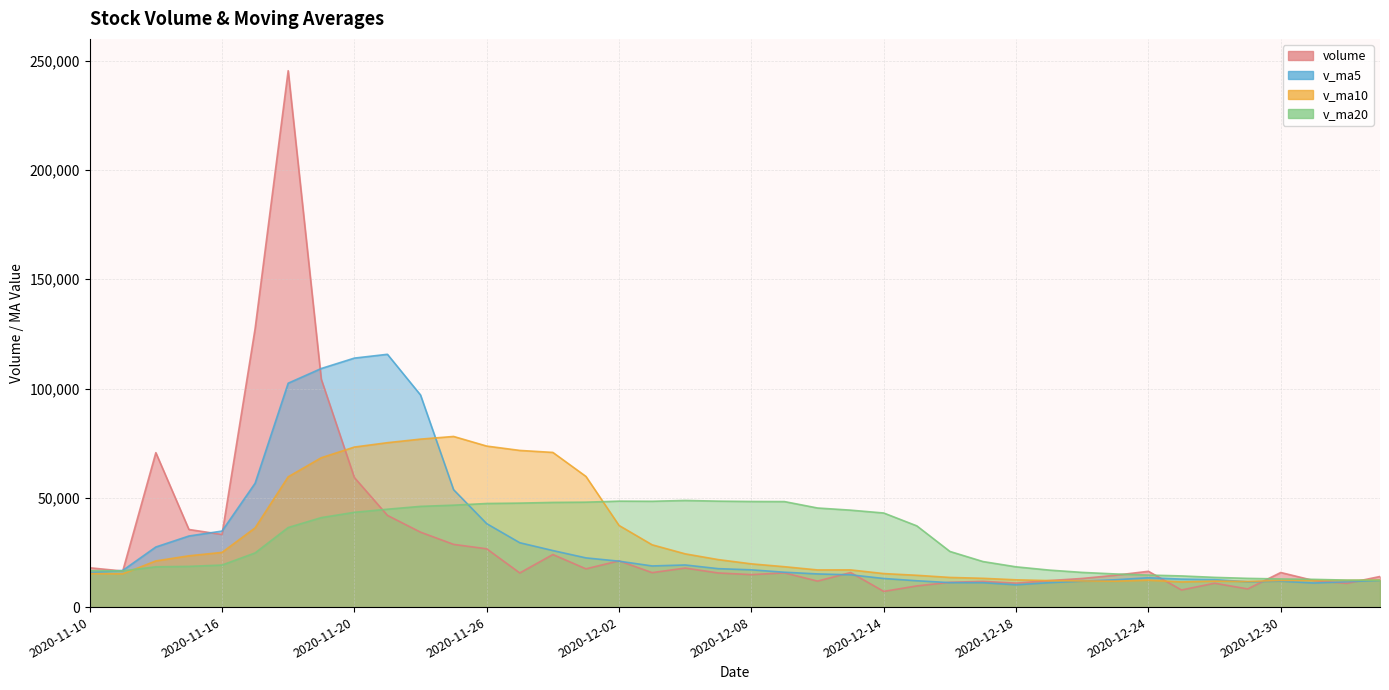

Where is the first local maximum for v_ma5?

2020-11-23